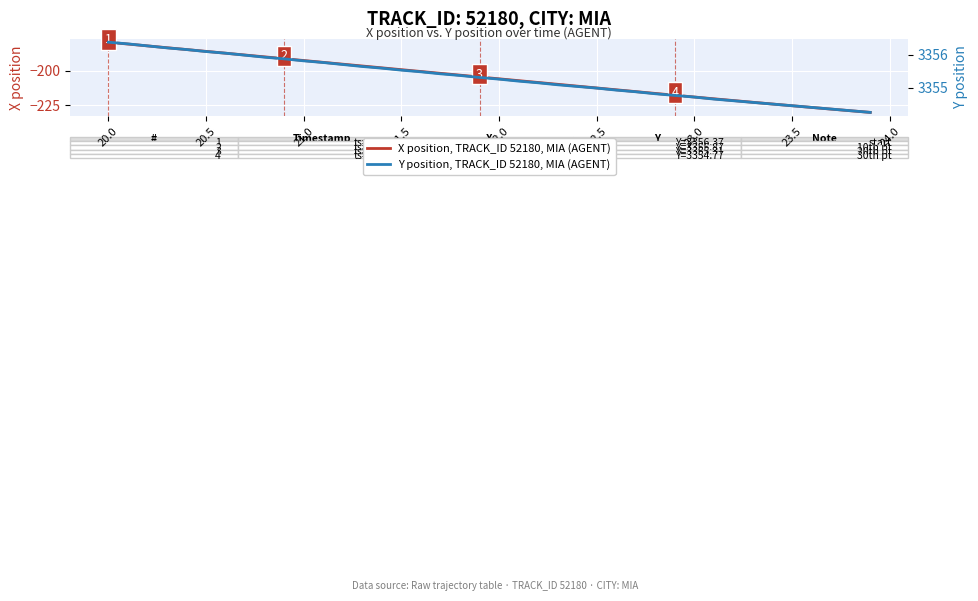

What is the difference between the maximum and second lowest values in the Y position, TRACK_ID 52180, MIA (AGENT) series?

2.1